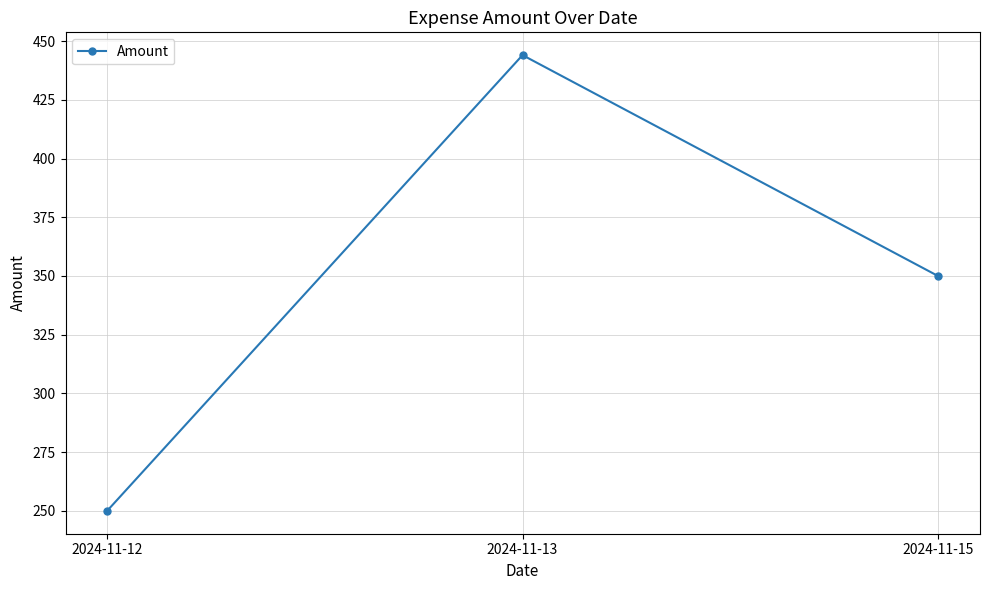

Which label corresponds to the smallest value in the chart?

2024-11-12